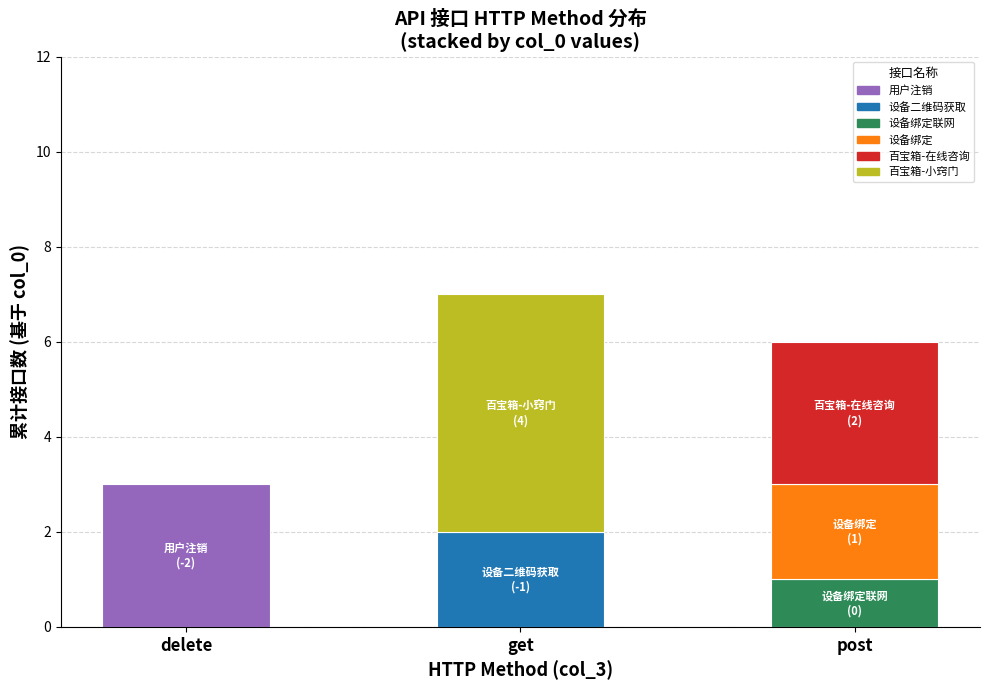

The value of 百宝箱-小窍门 at post is 0. True or false?

True